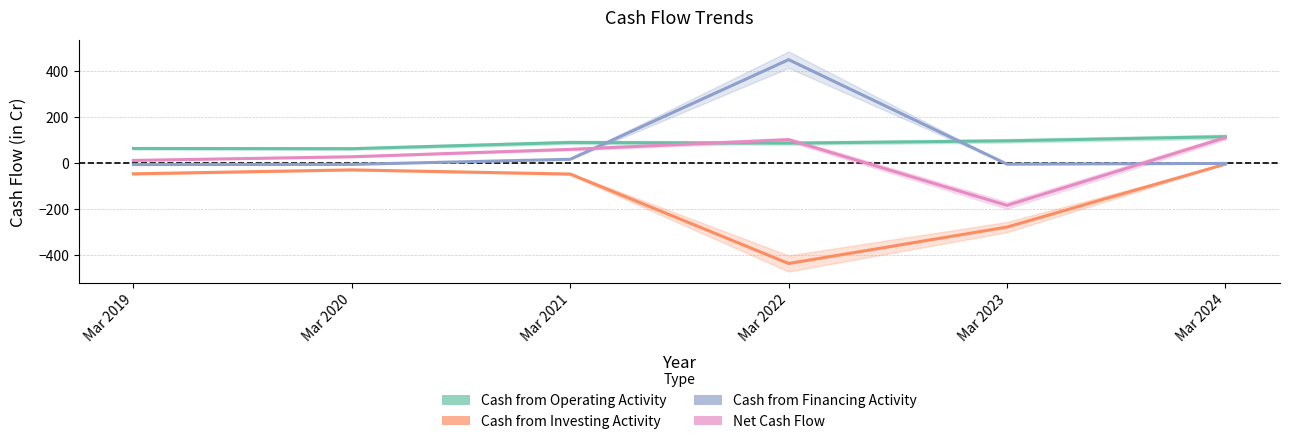

At which label does Cash from Investing Activity reach its peak?

Mar 2024